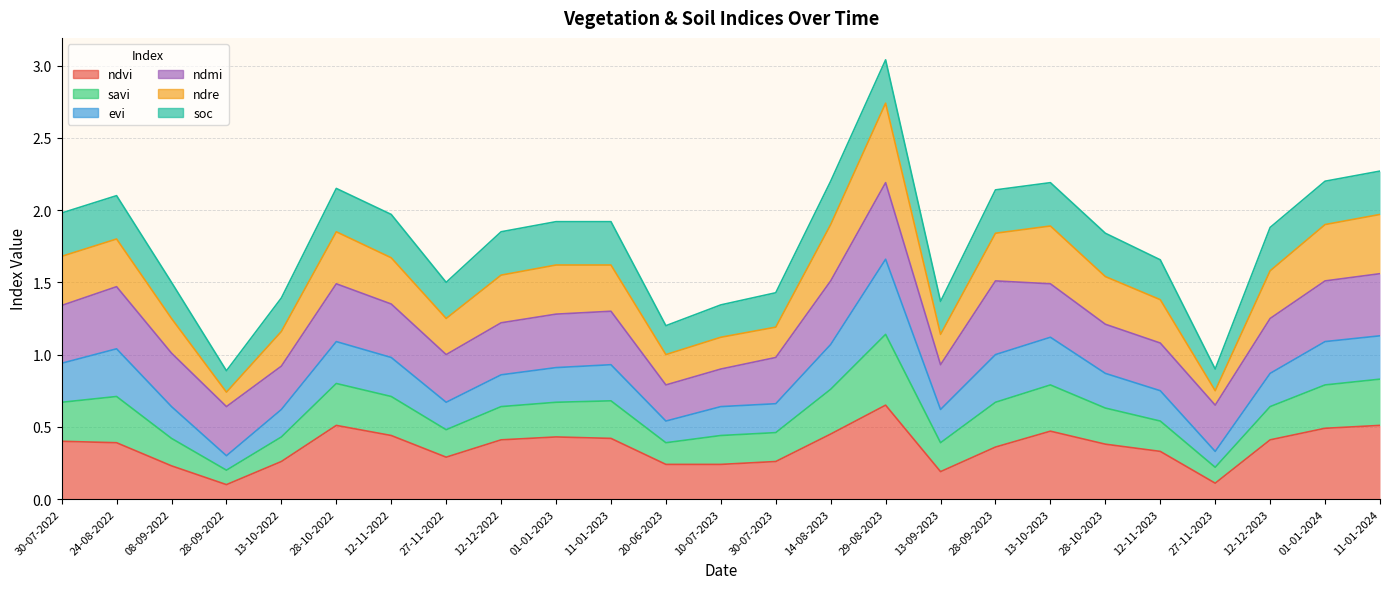

What is the maximum value shown in the chart?

2.2